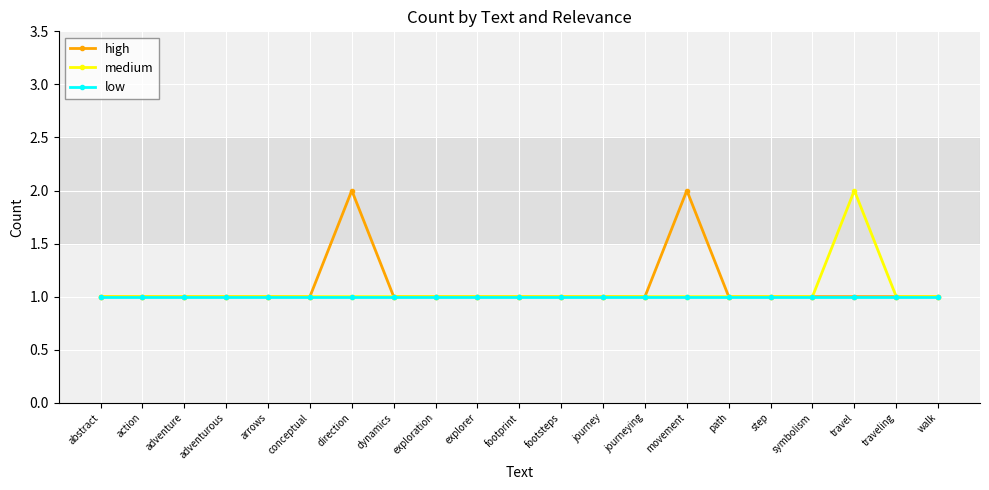

How many distinct data groups are displayed?

3